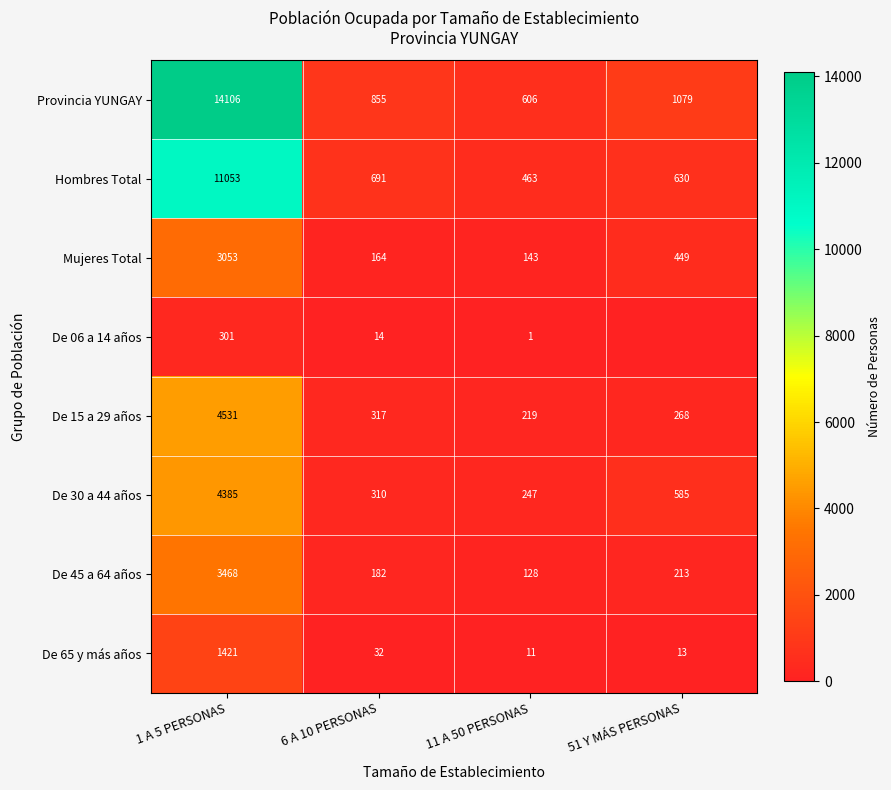

The Provincia YUNGAY series shows 1360 at 6 A 10 PERSONAS. True or false?

False